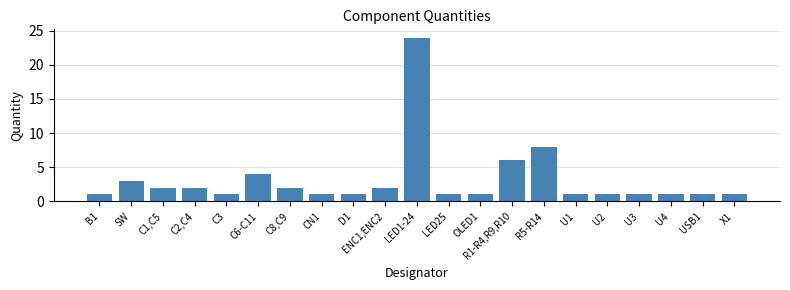

Which has a higher value, C2,C4 or OLED1?

C2,C4